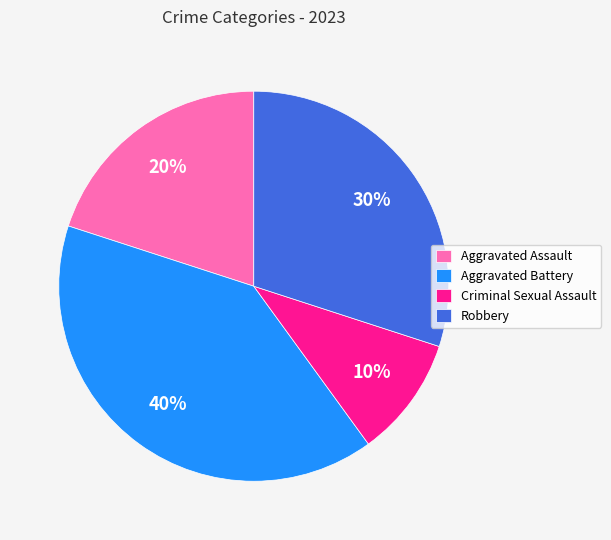

Count the number of slices in the pie.

4